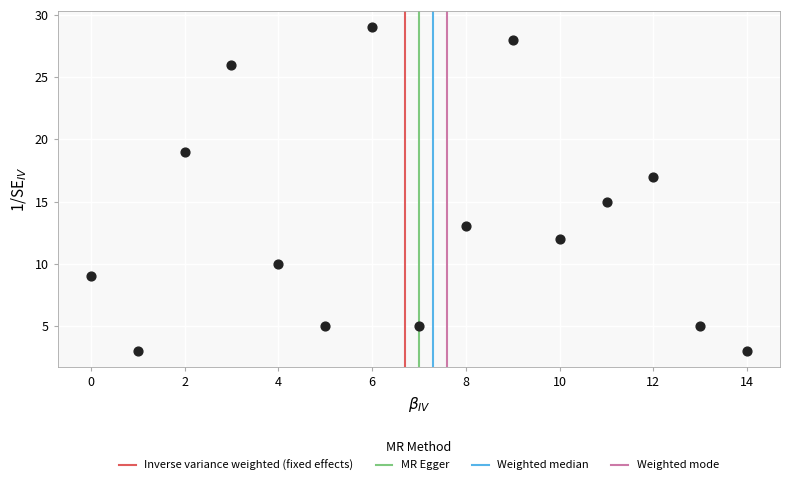

What is the range of Y values (max minus min)?

26